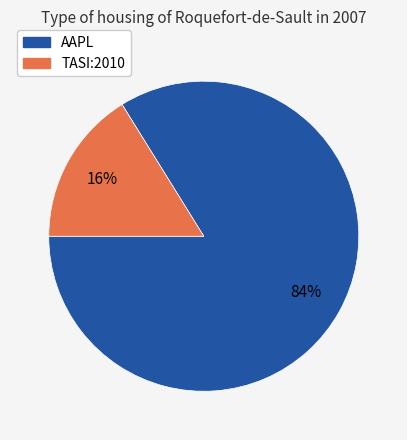

What is the largest slice in the pie chart?

AAPL